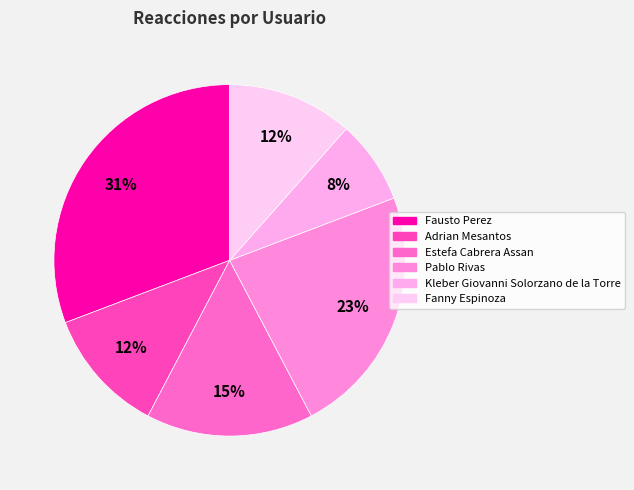

Count the number of slices in the pie.

6